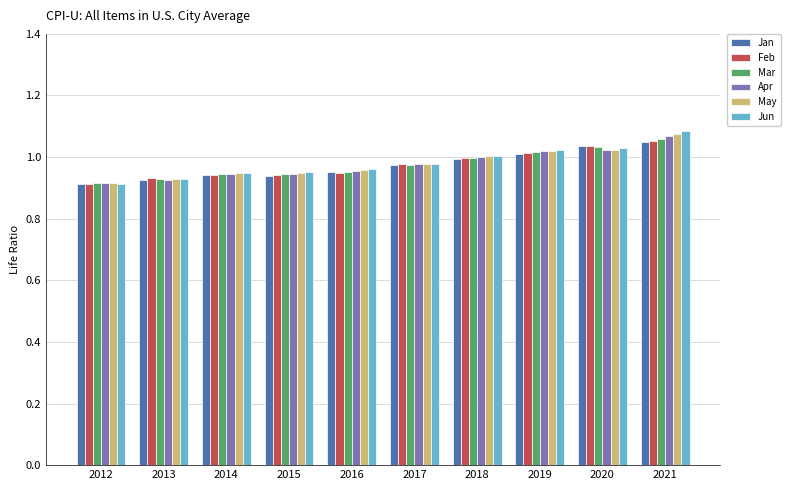

At which label does Apr reach its peak?

2021